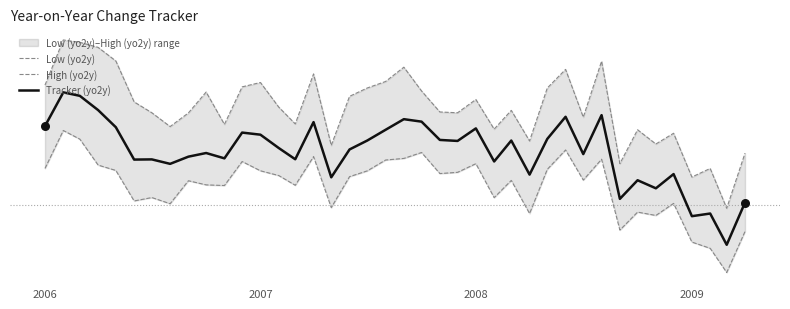

Which series contains the lowest Y value?

Low (yo2y)